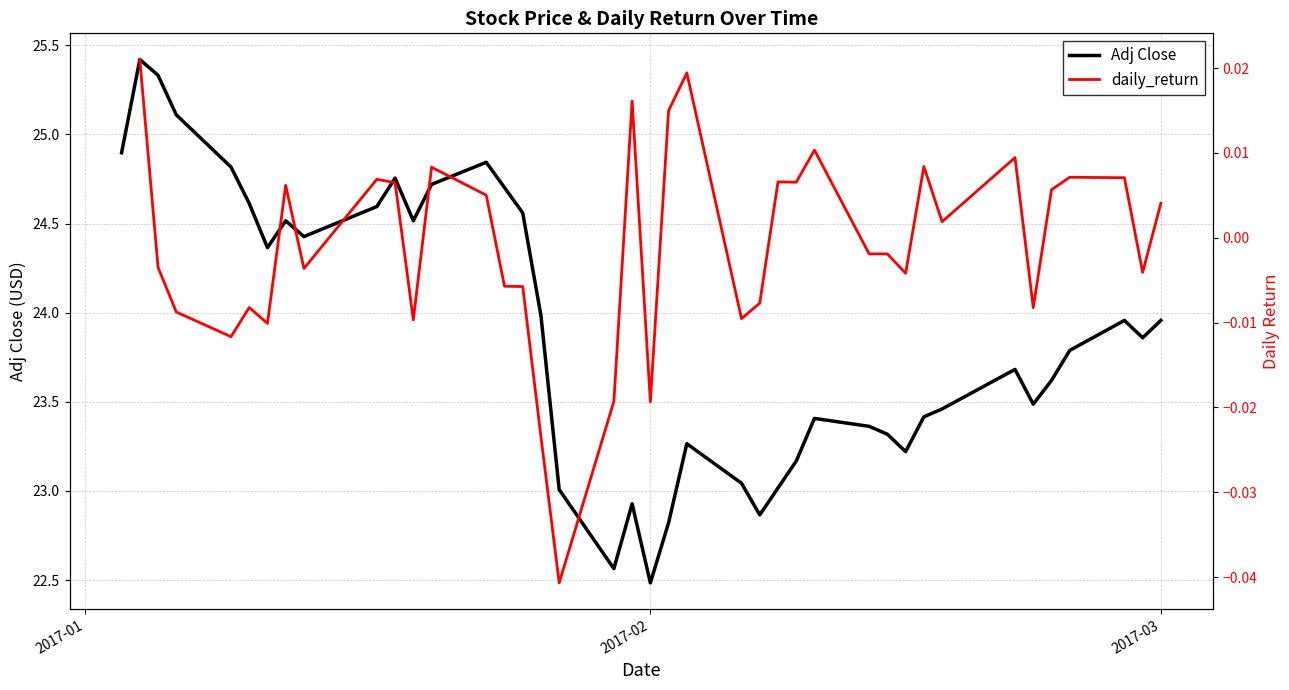

What are all the series names shown in the legend?

Adj Close, daily_return